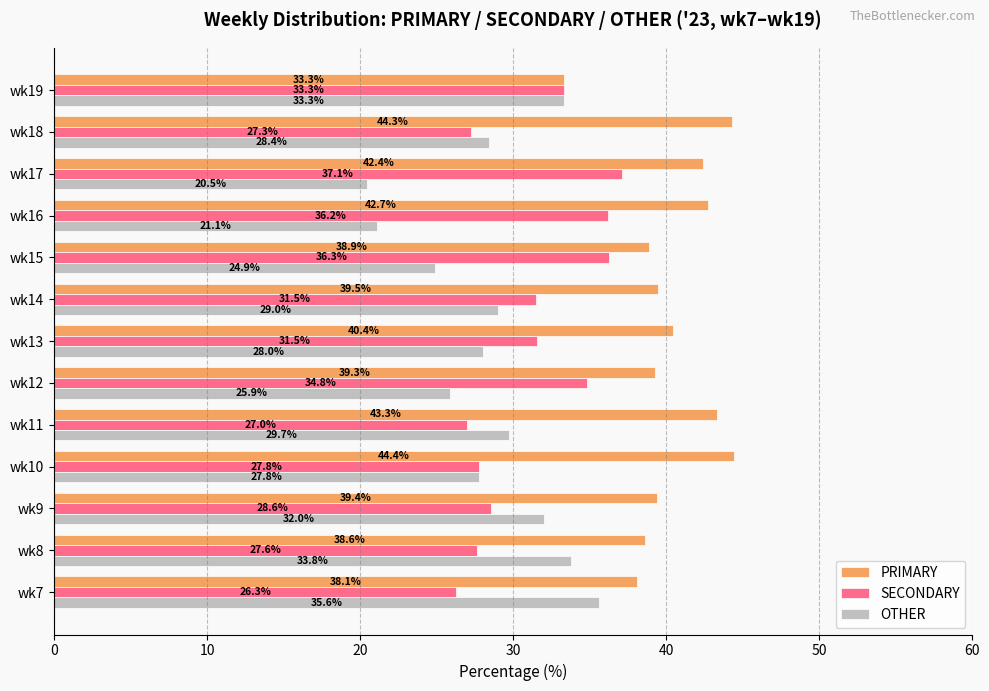

Is it true that SECONDARY equals 47.2 at wk14?

False